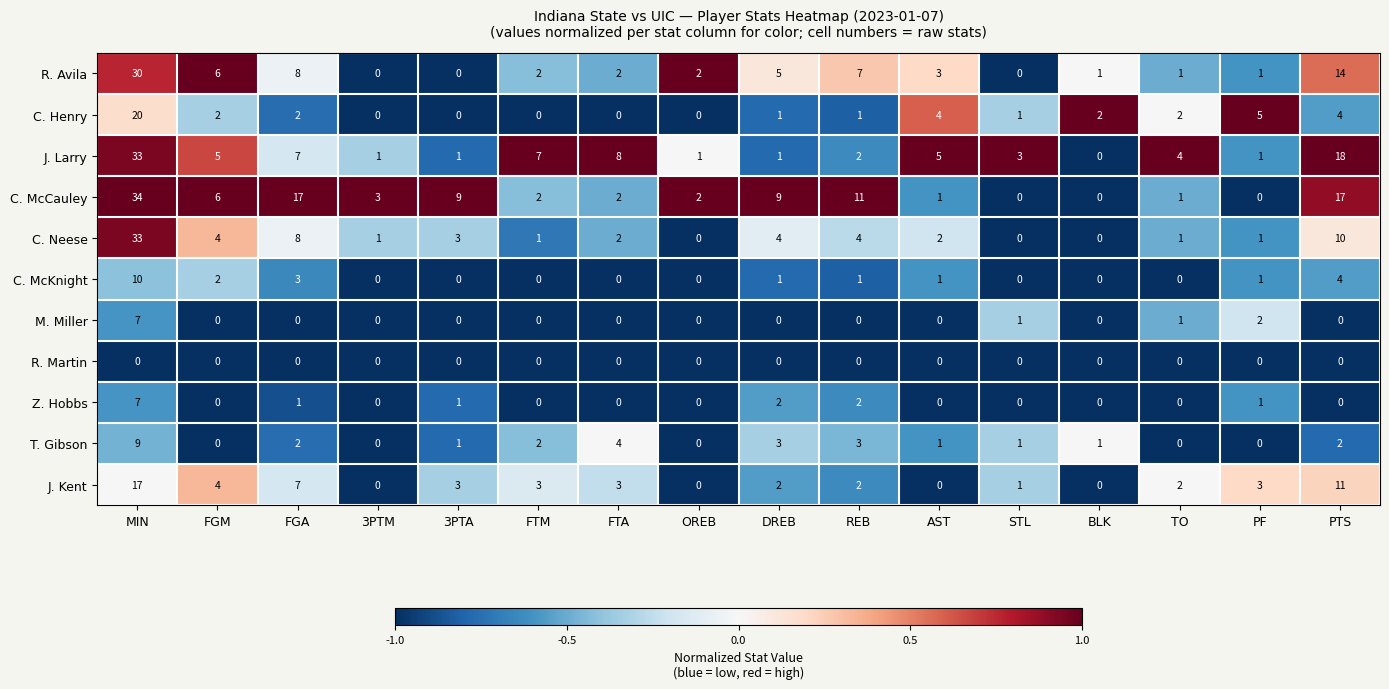

Between BLK and TO, which series saw the biggest shift?

J. Larry